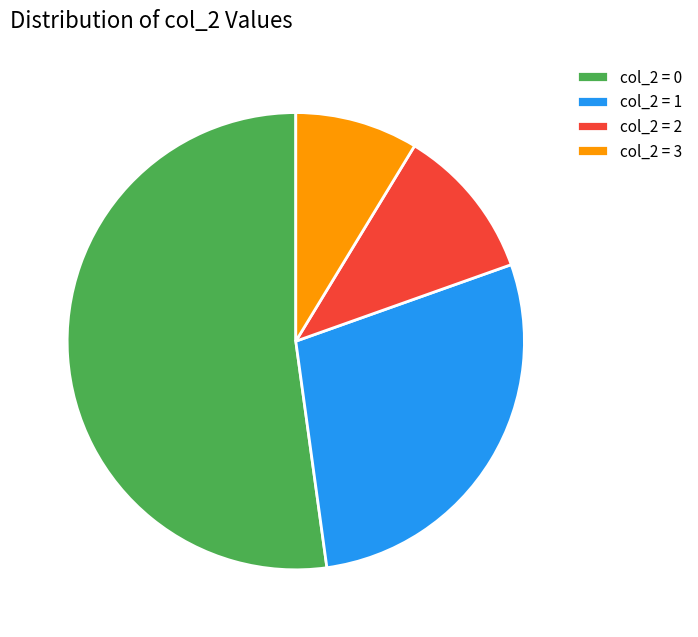

Rank the categories by value from lowest to highest.

col_2 = 3, col_2 = 2, col_2 = 1, col_2 = 0